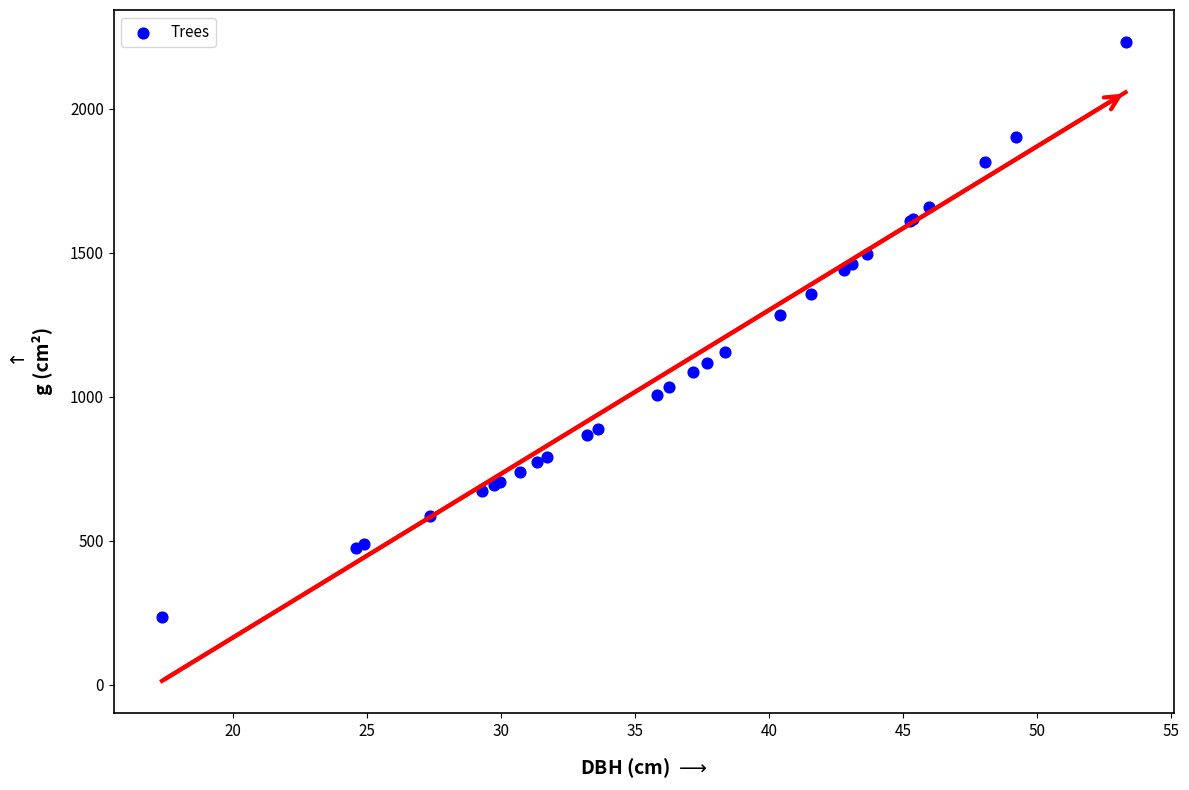

What Y value in the scatter plot is closest to 1233?

1281.9